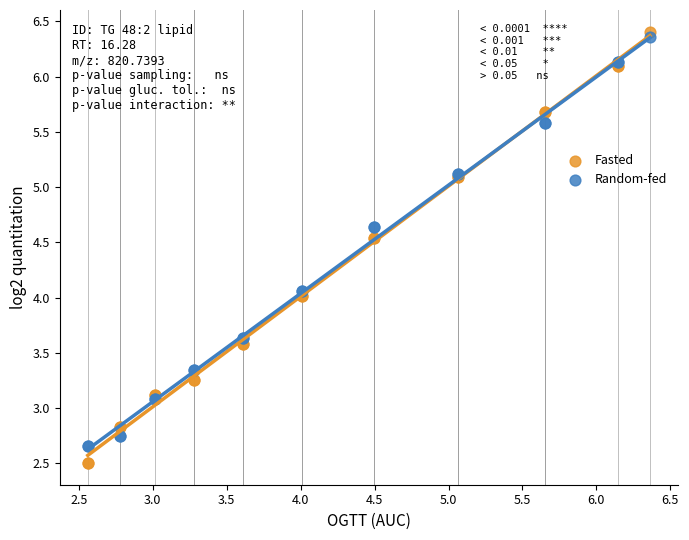

What is the X range (max minus min) for the scatter plot?

3.8